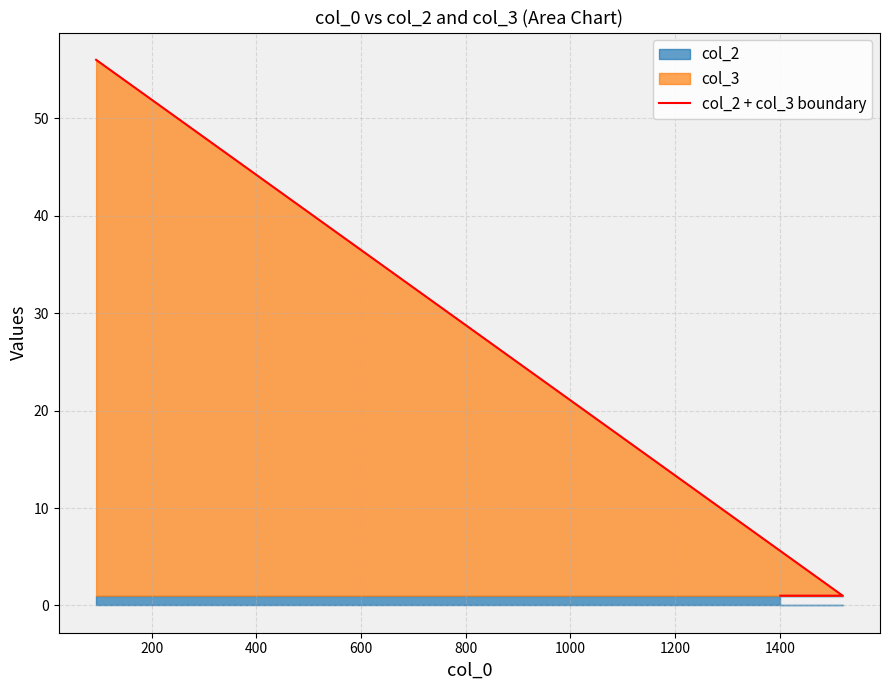

What is the average value?

19